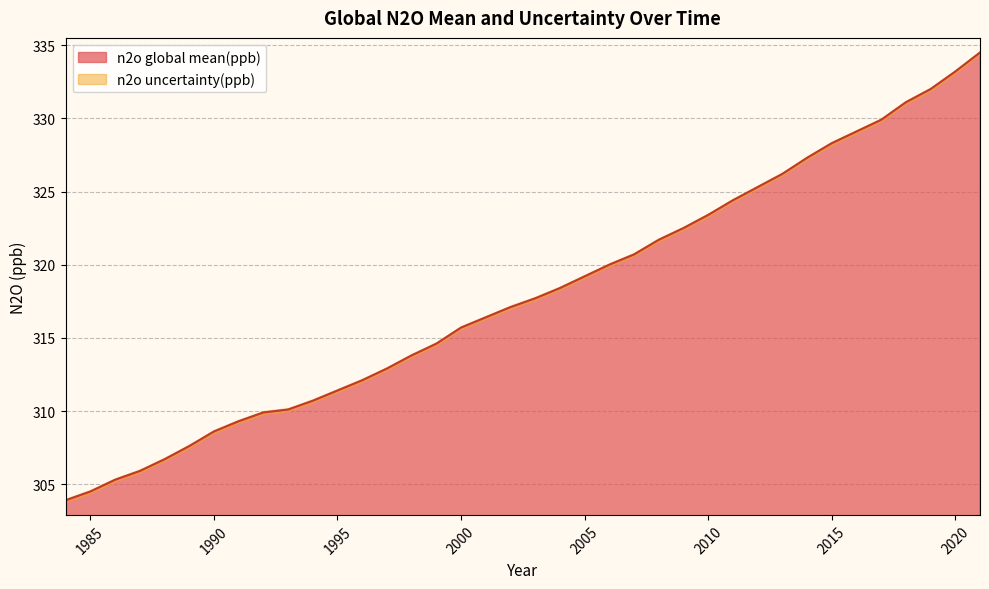

What is the sum of the values at 2020 and 2004?

651.6